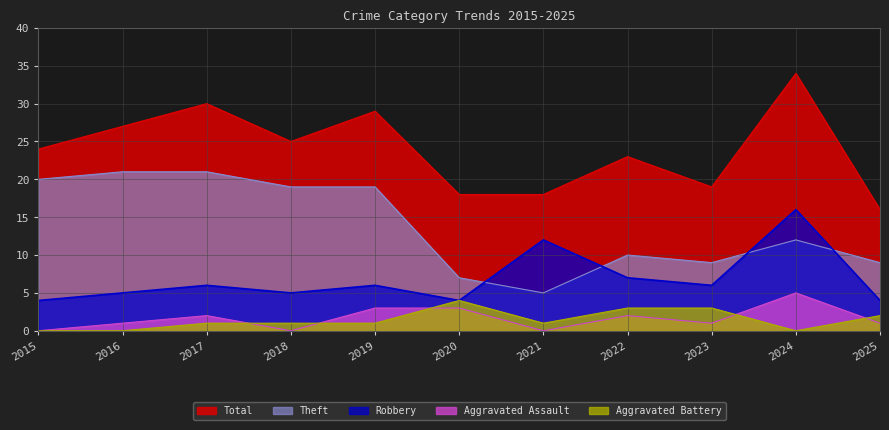

How many lines are shown in the chart?

5